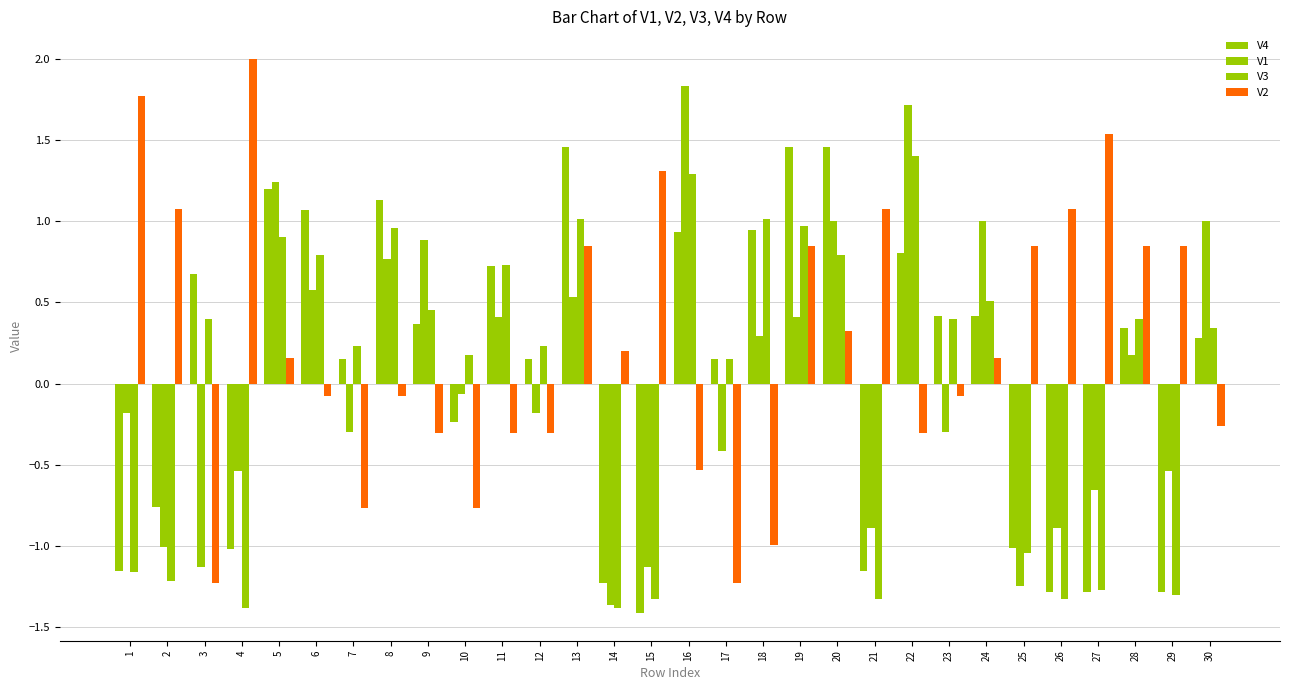

Count the number of data series in this chart.

4